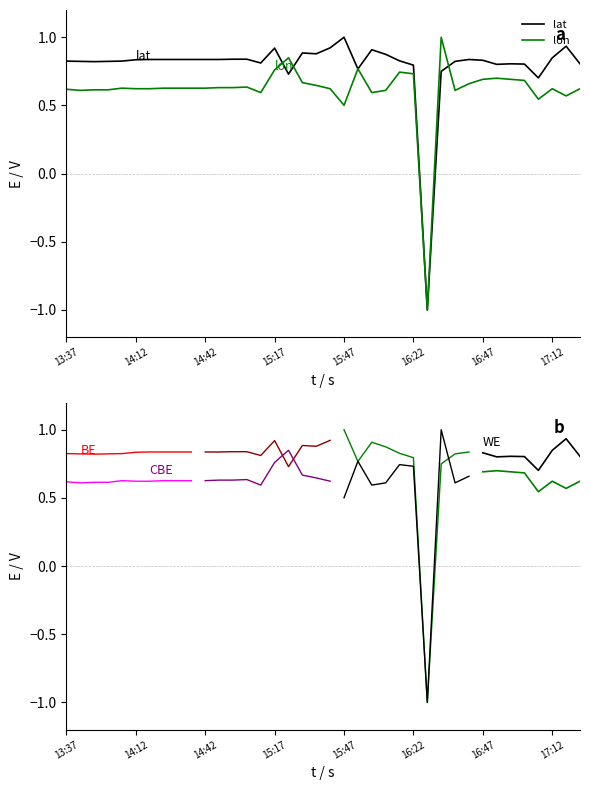

What is the value of the lat point at the 17th from the left?

0.7